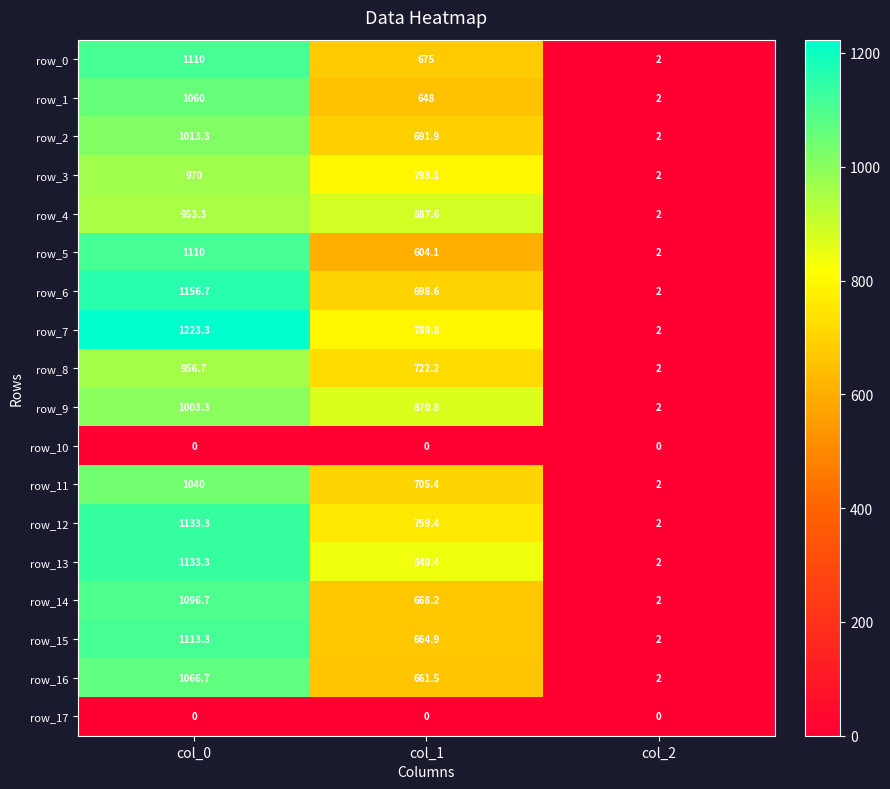

Reading left to right, transcribe all the data shown in this chart.

row_0: 1110.0	675.0	2.0
row_1: 1060.0	648.0	2.0
row_2: 1013.3	691.9	2.0
row_3: 970.0	793.1	2.0
row_4: 953.3	887.6	2.0
row_5: 1110.0	604.1	2.0
row_6: 1156.7	698.6	2.0
row_7: 1223.3	789.8	2.0
row_8: 956.7	722.2	2.0
row_9: 1003.3	870.8	2.0
row_10: 0.0	0.0	0.0
row_11: 1040.0	705.4	2.0
row_12: 1133.3	759.4	2.0
row_13: 1133.3	840.4	2.0
row_14: 1096.7	668.2	2.0
row_15: 1113.3	664.9	2.0
row_16: 1066.7	661.5	2.0
row_17: 0.0	0.0	0.0